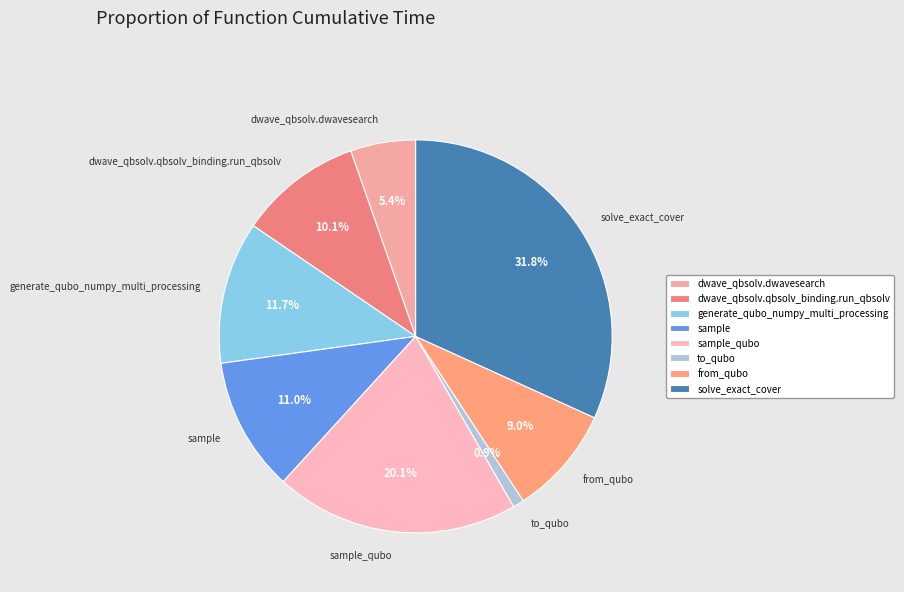

Do dwave_qbsolv.dwavesearch and dwave_qbsolv.qbsolv_binding.run_qbsolv together represent more than half of the pie?

No